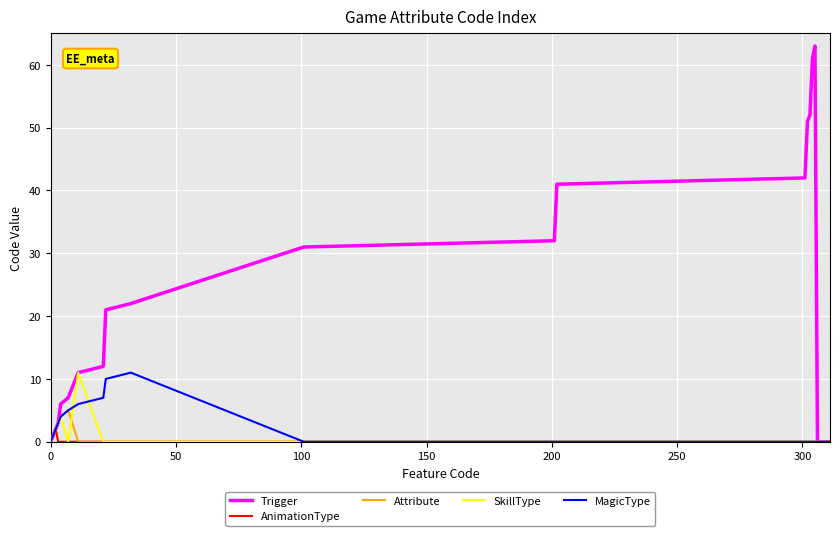

At how many categories does at least one series exceed 13?

10